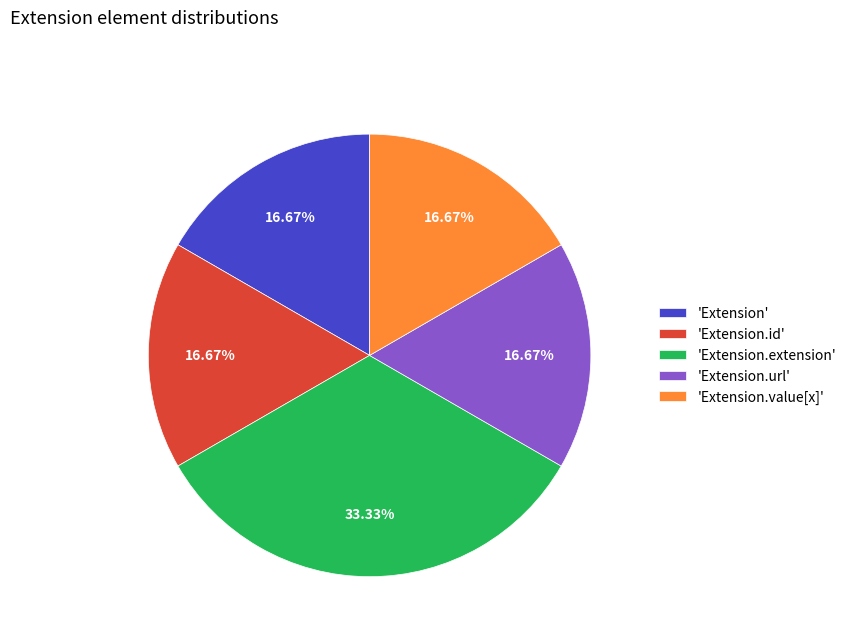

What is the largest slice in the pie chart?

'Extension.extension'